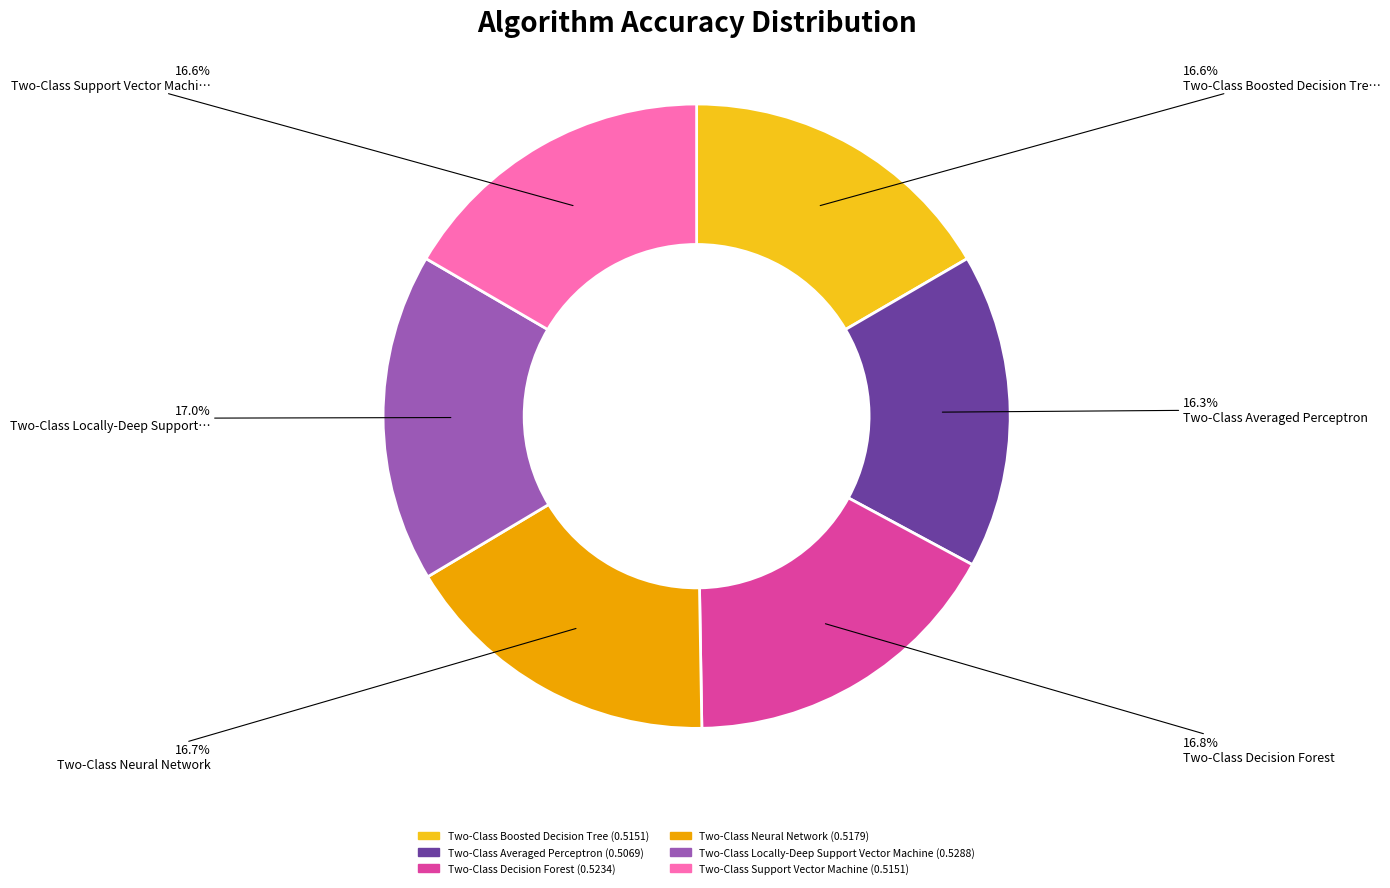

To the nearest percent, what is the combined percentage of Two-Class Neural Network and Two-Class Decision Forest?

34%